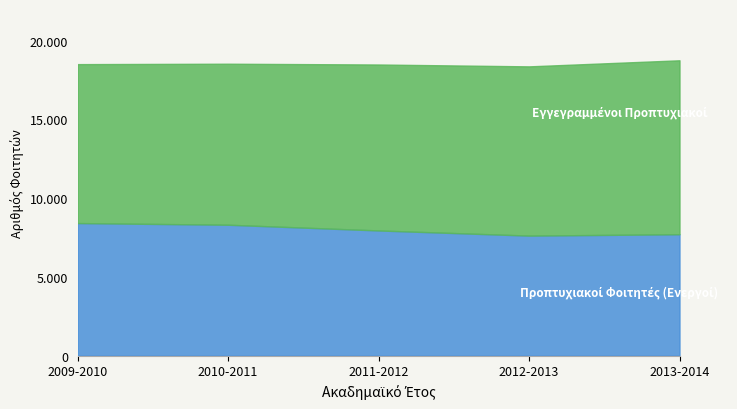

How many Προπτυχιακοί Φοιτητές (Ενεργοί) values are between 7708 and 8311?

3